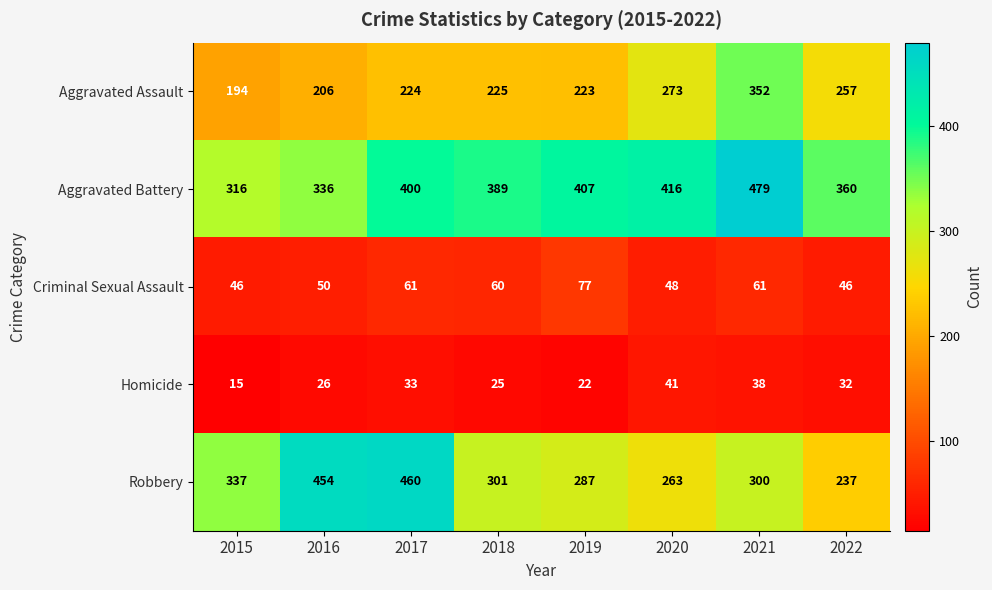

True or false: Aggravated Battery has a value of 204 at 2015.

False